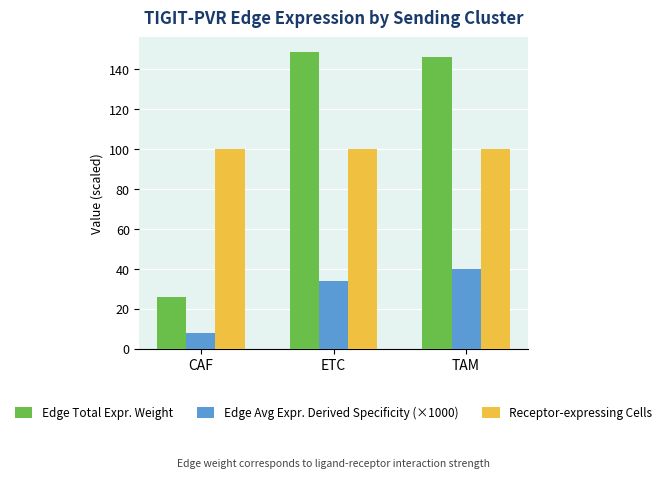

Reading left to right, what are all the values shown in this chart?

Edge Total Expr. Weight: CAF=25.9	ETC=148.6	TAM=146.2
Edge Avg Expr. Derived Specificity (×1000): CAF=8.1	ETC=34.0	TAM=39.8
Receptor-expressing Cells: CAF=100.0	ETC=100.0	TAM=100.0